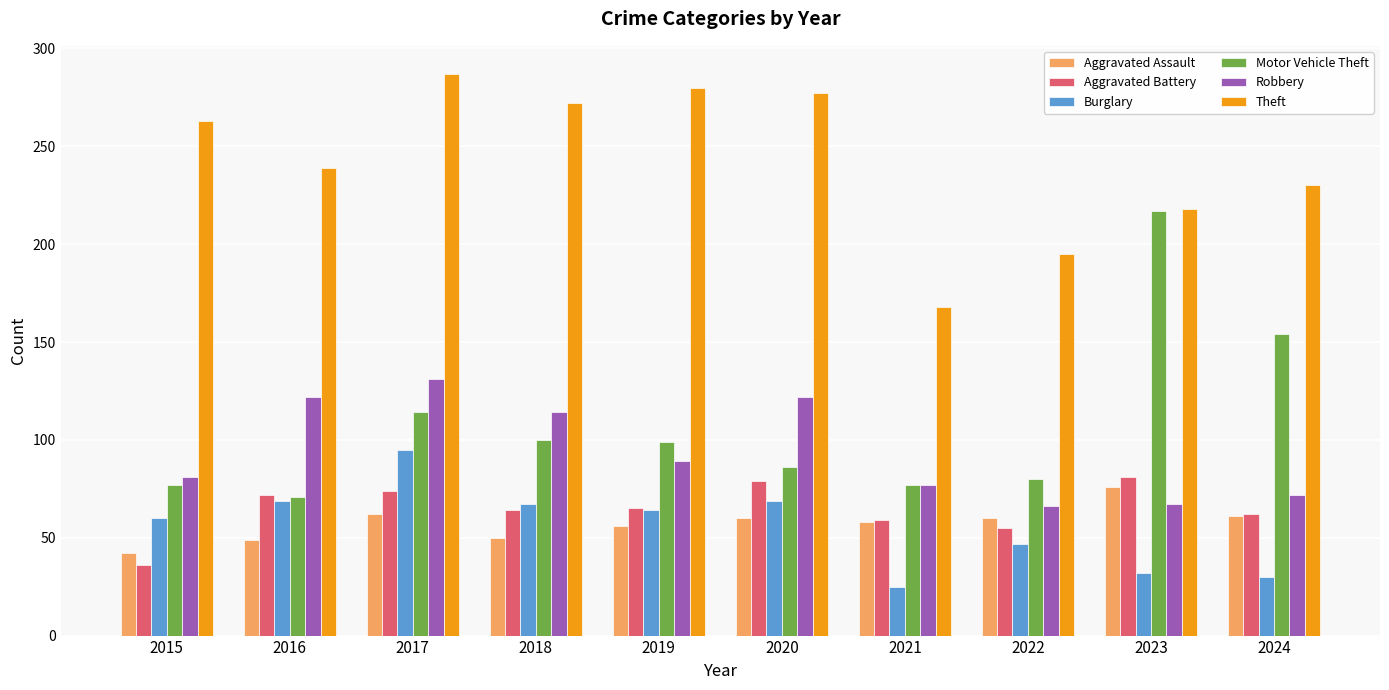

Between 2019 and 2020, which series saw the biggest shift?

Robbery